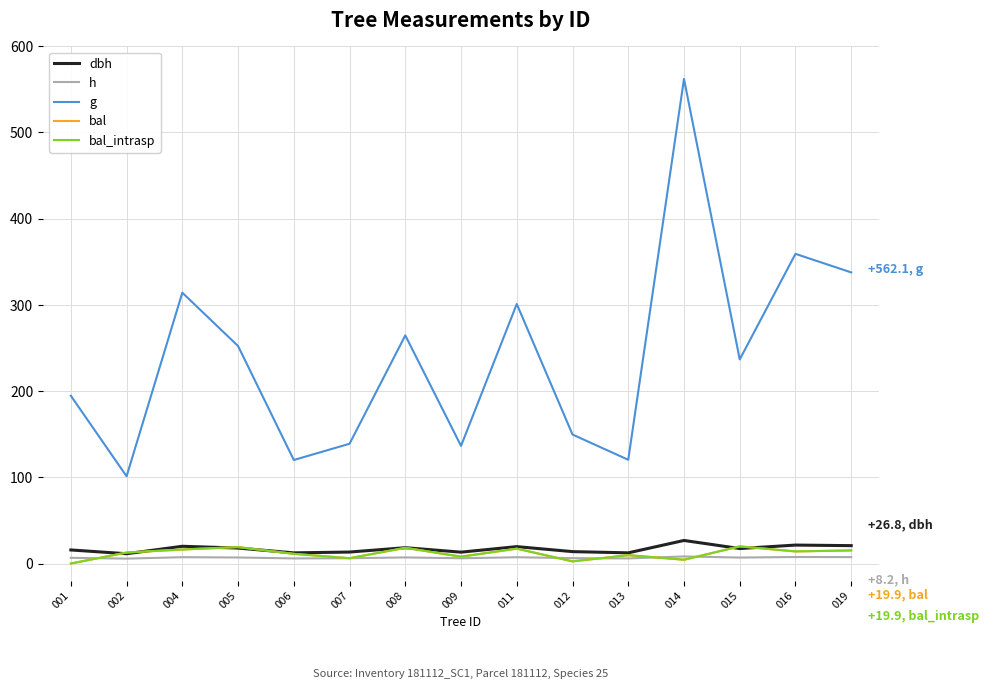

At 016, list the series in order from smallest to largest.

h, bal, bal_intrasp, dbh, g